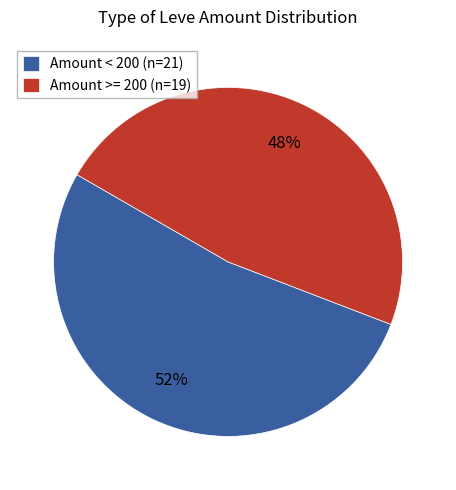

Rank the categories by value from highest to lowest.

Amount < 200 (n=21), Amount >= 200 (n=19)